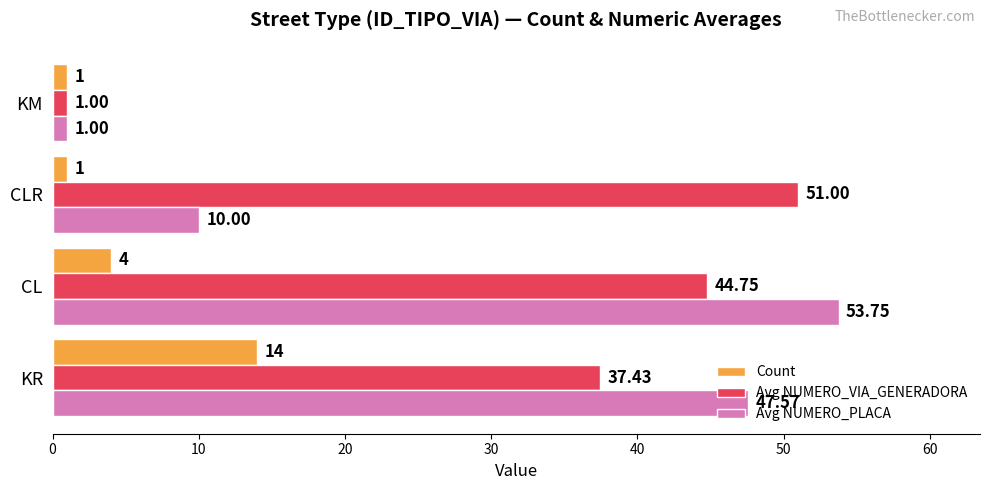

Which series has the largest range (max minus min)?

Avg NUMERO_PLACA